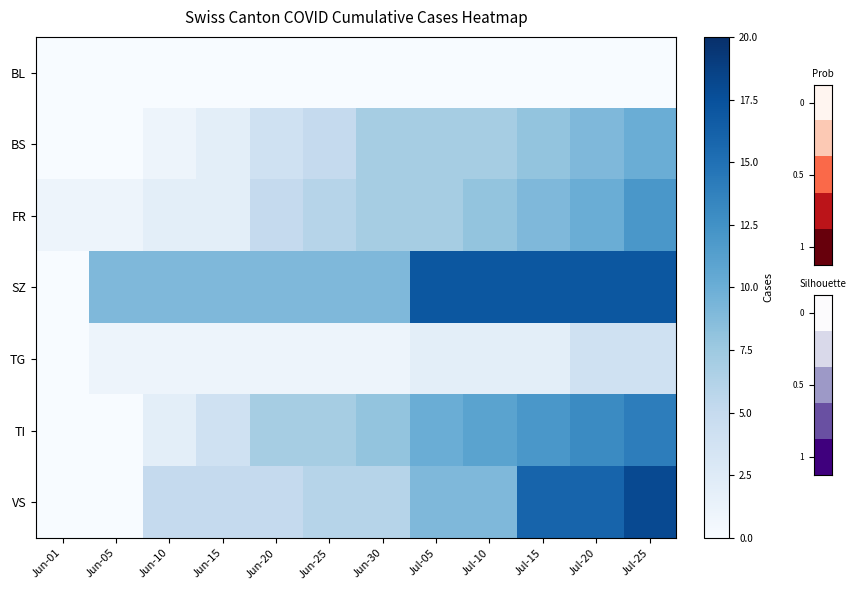

What is the maximum value shown in the chart?

18